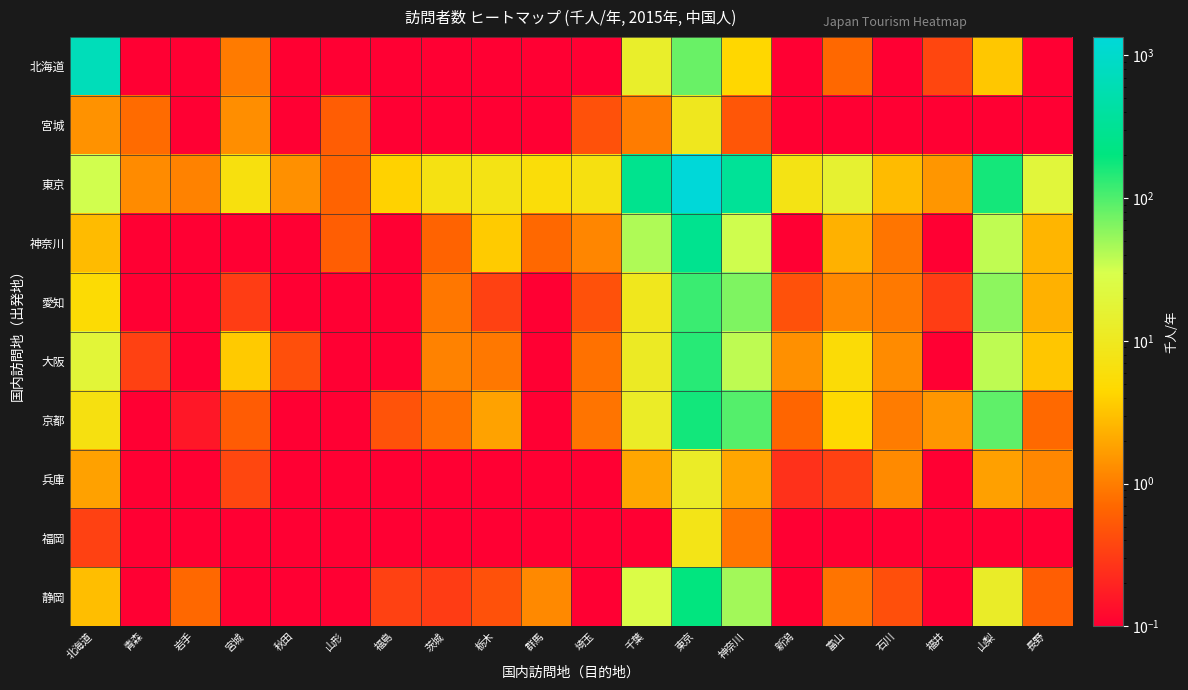

Which category has the highest value across all series?

東京